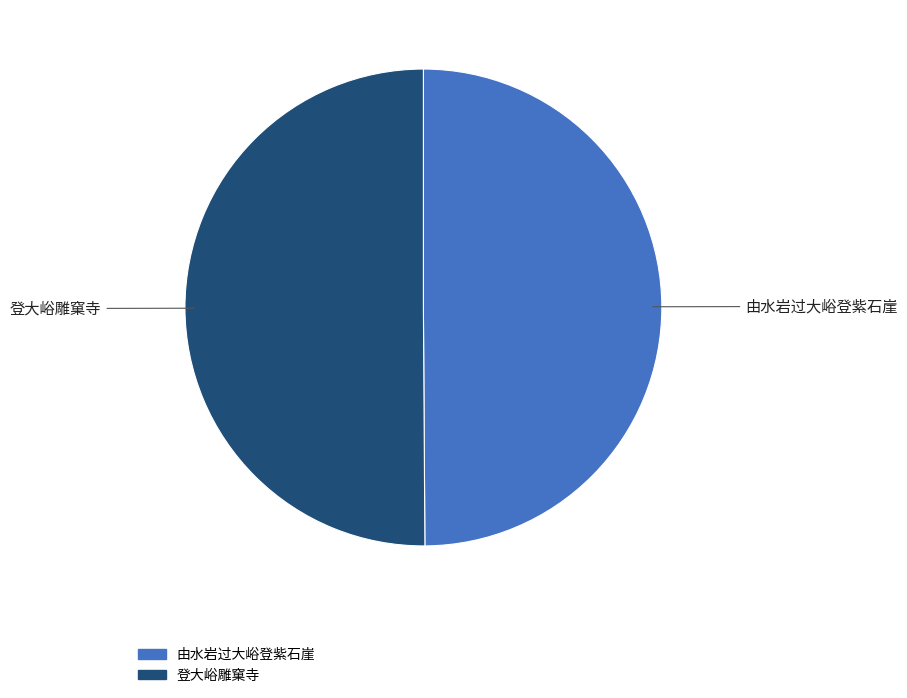

Combined, do 登大峪雕窠寺 and 由水岩过大峪登紫石崖 account for over 50%?

Yes